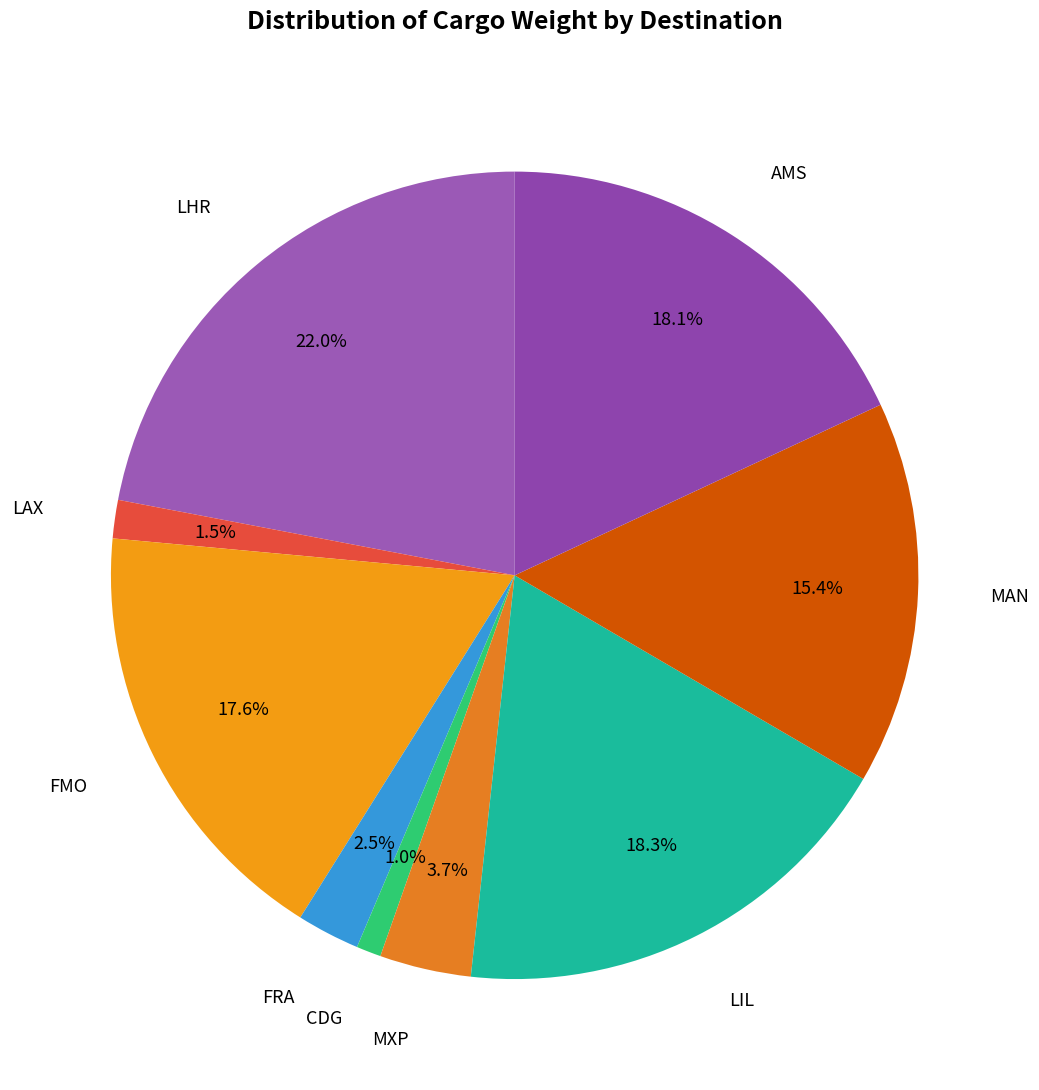

What is the ratio of the value at LAX to the value at MXP?

0.4